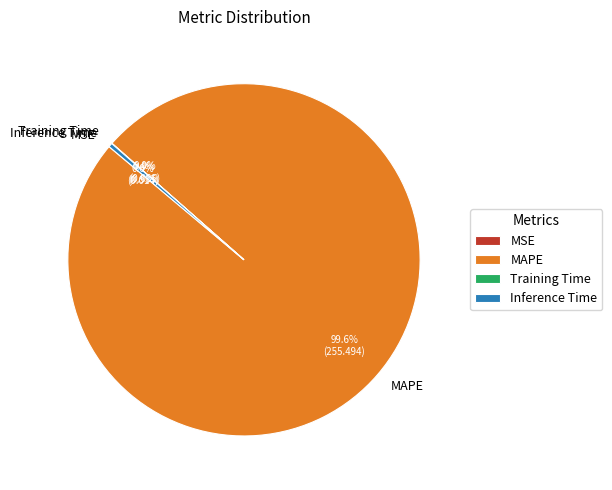

What percentage is NOT represented by Inference Time?

99.6%